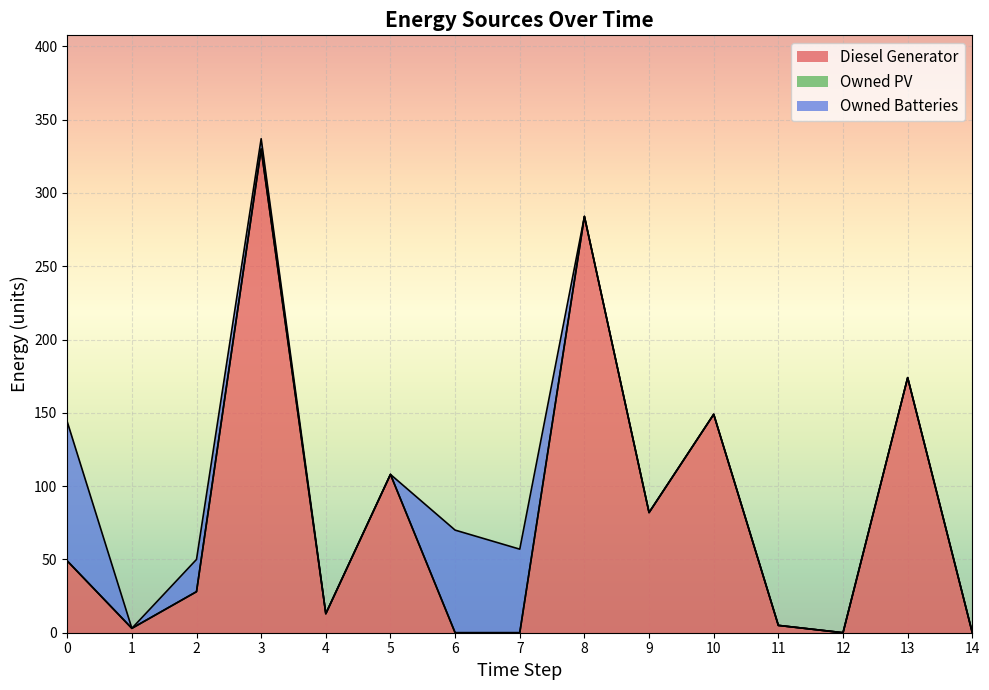

Reading left to right, extract all data points from this chart.

Diesel Generator: 0=49	1=3	2=28	3=330	4=13	5=108	6=0	7=0	8=284	9=82	10=149	11=5	12=0	13=174	14=0
Owned PV: 0=0	1=0	2=0	3=0	4=0	5=0	6=0	7=0	8=0	9=0	10=0	11=0	12=0	13=0	14=0
Owned Batteries: 0=95	1=0	2=22	3=7	4=0	5=0	6=70	7=57	8=0	9=0	10=0	11=0	12=0	13=0	14=0